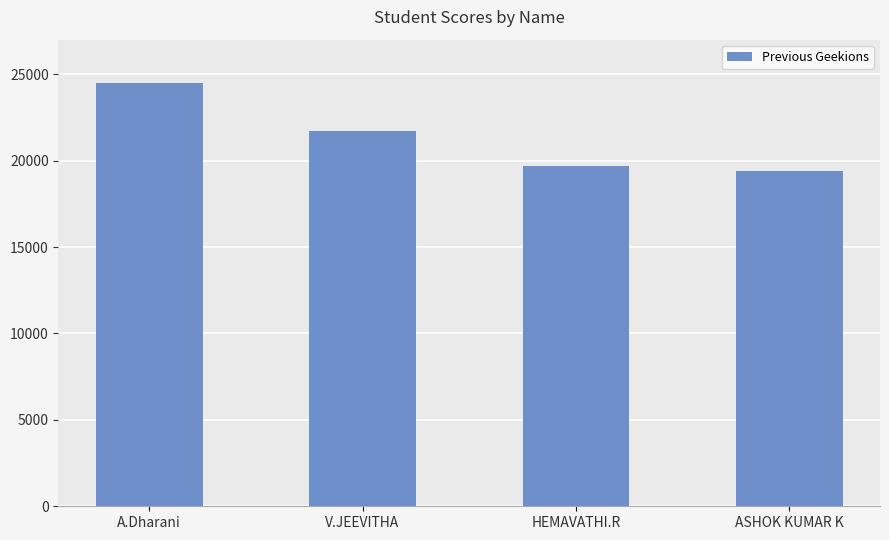

Reading left to right, transcribe all the data shown in this chart.

A.Dharani=24500	V.JEEVITHA=21740	HEMAVATHI.R=19680	ASHOK KUMAR K=19400